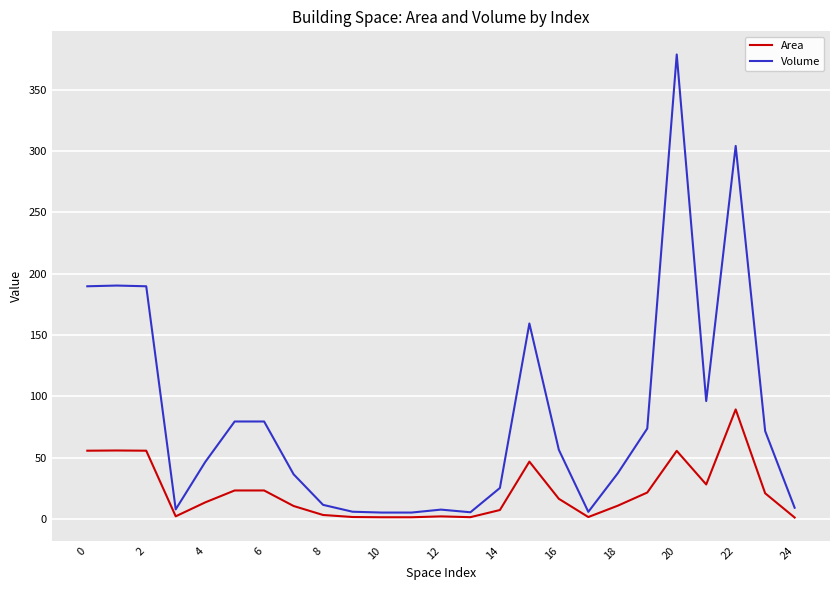

Which series has the largest total across all categories?

Volume